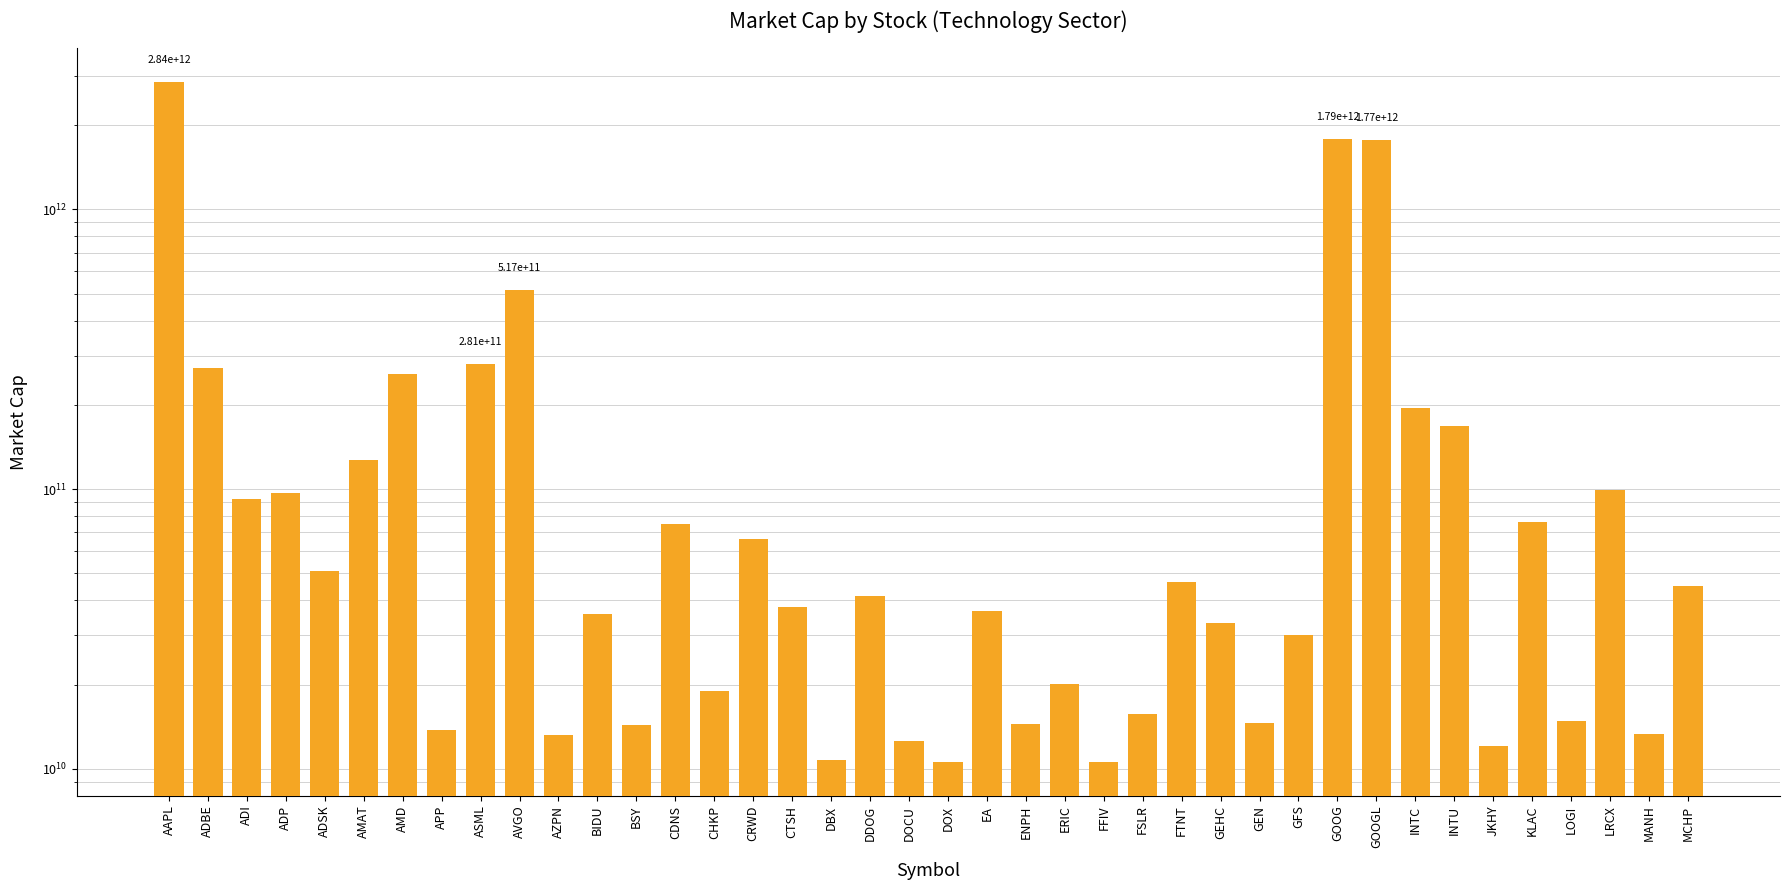

What is the value of the 24th bar from the left?

20171617997